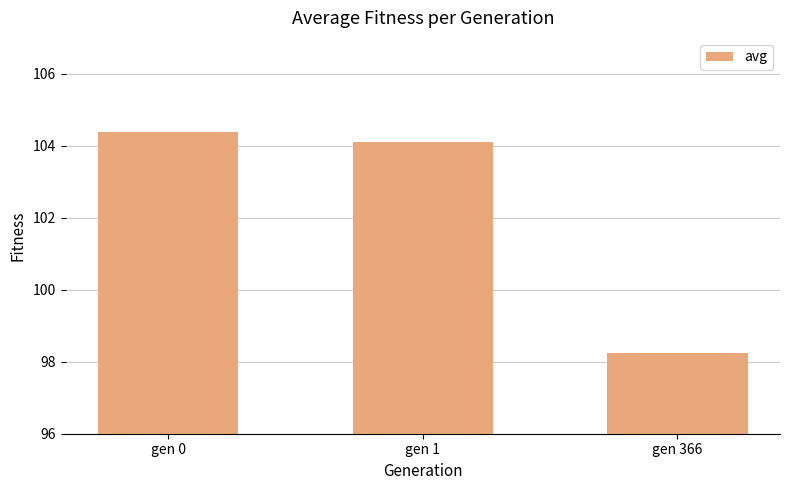

What is the average value?

102.2